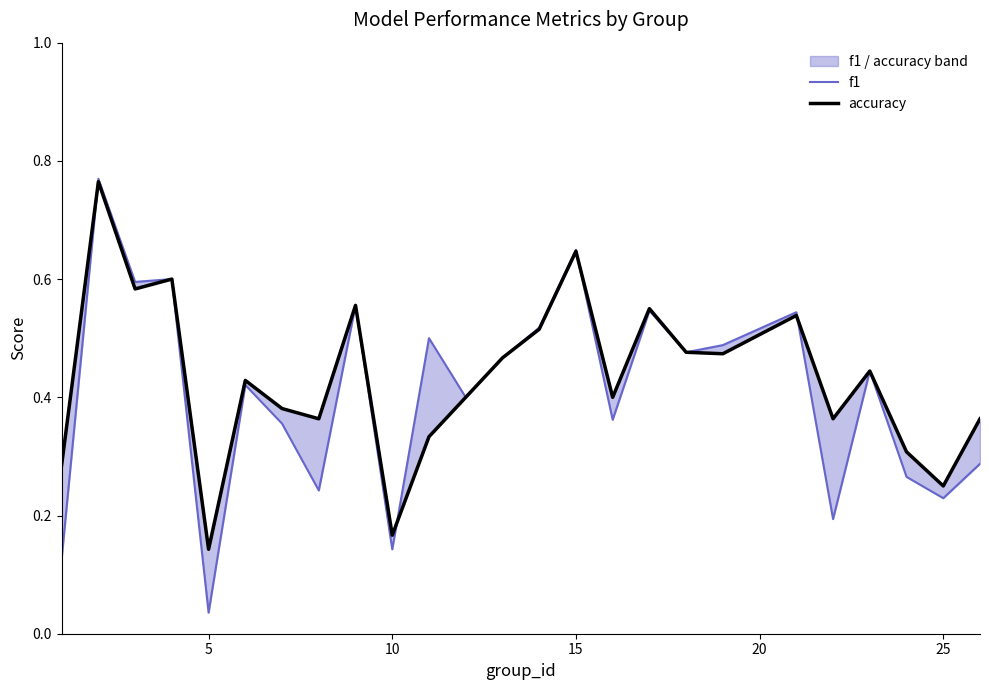

Does the chart display data point markers on the line(s)?

No